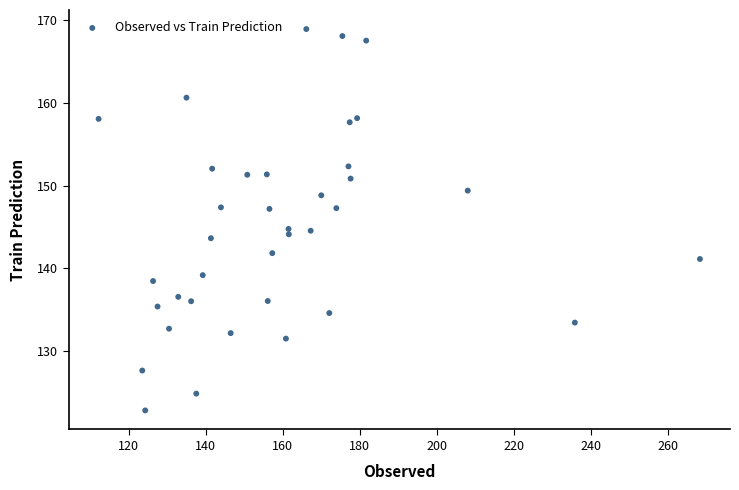

What is the range of X values (max minus min)?

156.2